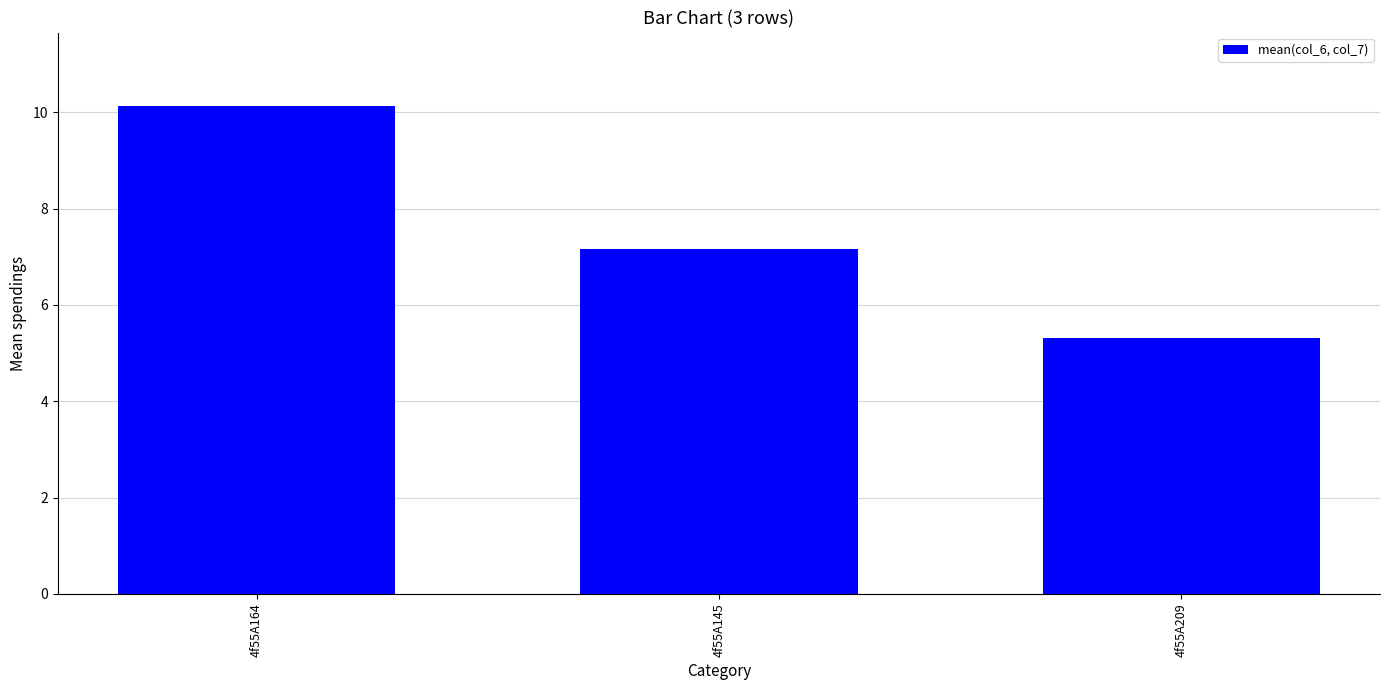

At which label does the data first exceed 7?

4f55A164